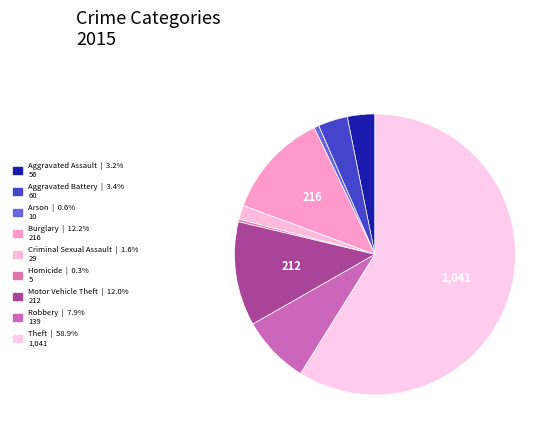

What is the total percentage of Aggravated Assault and Theft?

62.0%